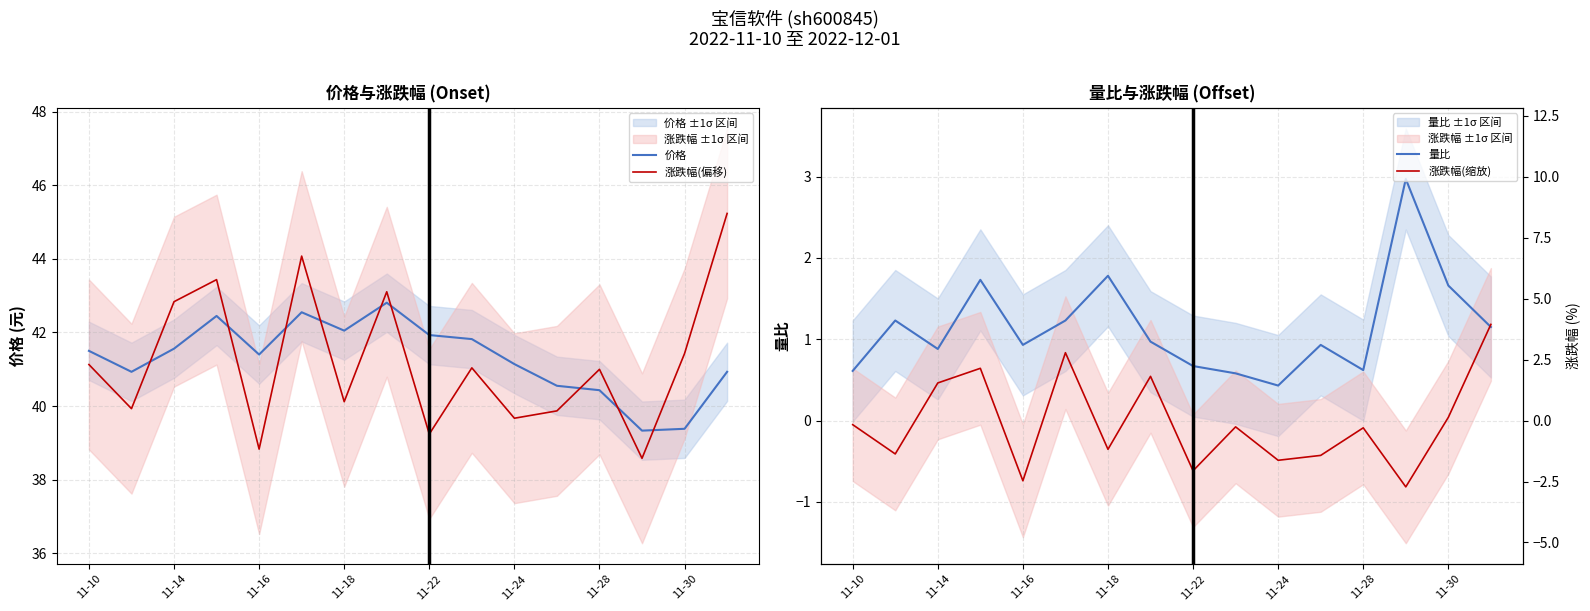

What is the minimum value for 价格?

39.3